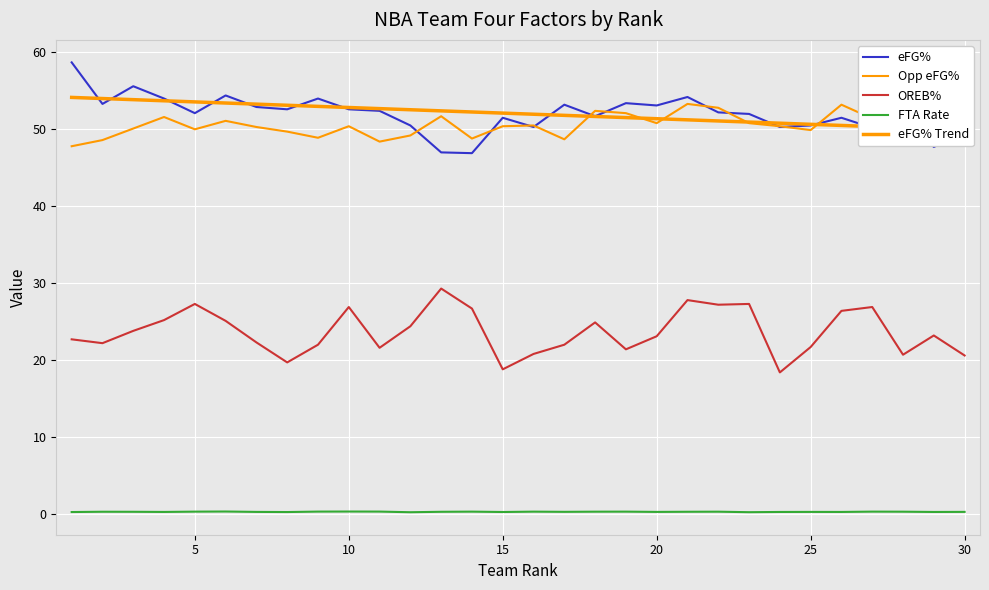

Which series has the largest range (max minus min)?

eFG%